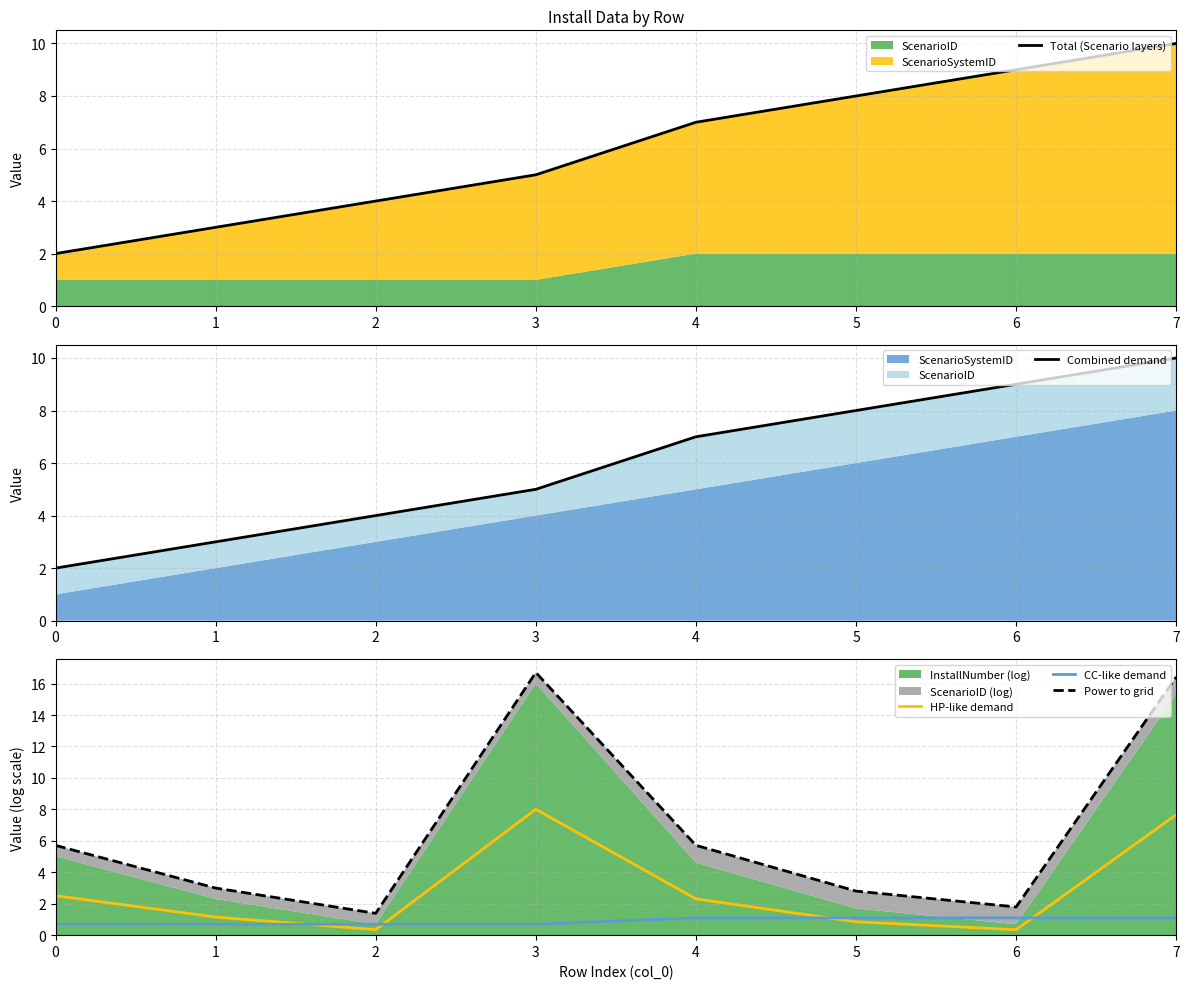

What is the value of the CC-like demand point at the 8th from the left?

1.1